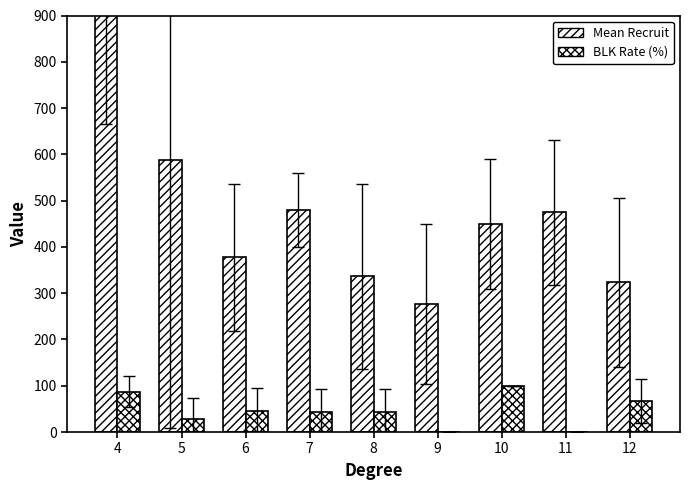

At which label does Mean Recruit reach its peak?

4